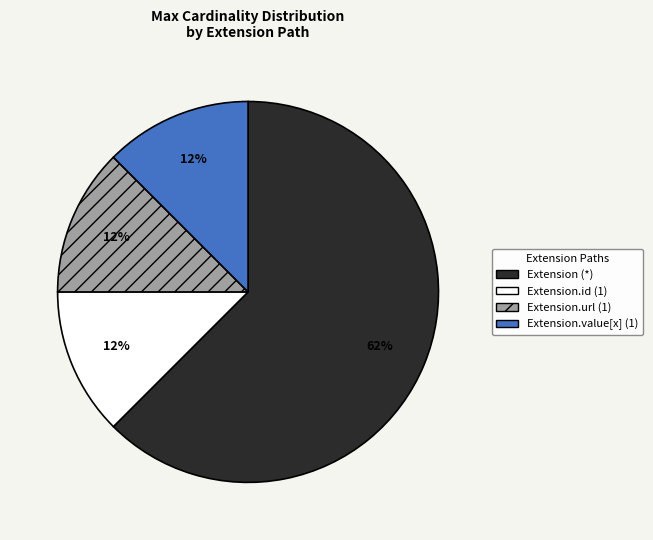

How many slices are in this pie chart?

4